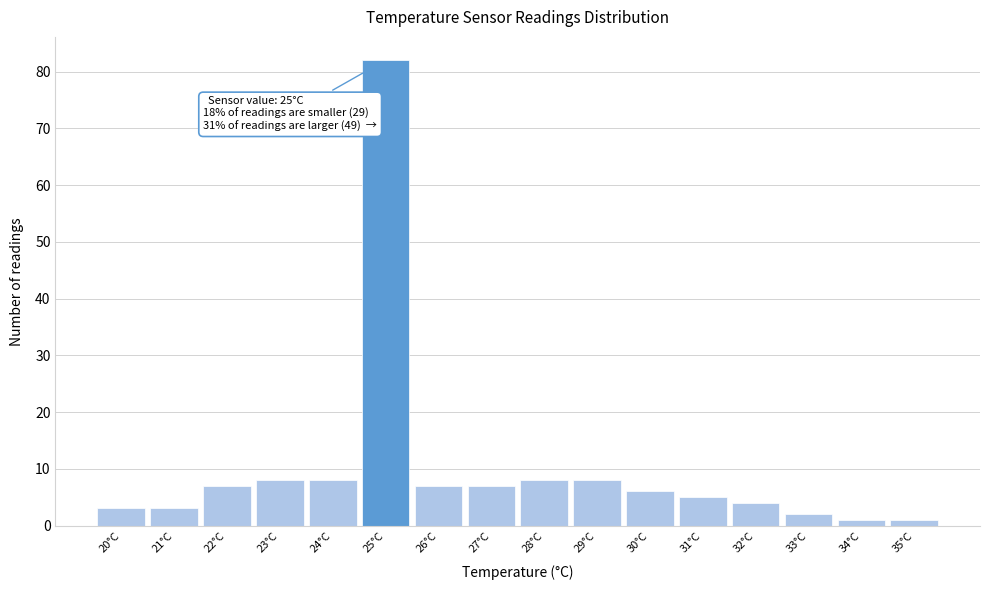

Reading right to left, extract all data points from this chart.

1	1	2	4	5	6	8	8	7	7	82	8	8	7	3	3